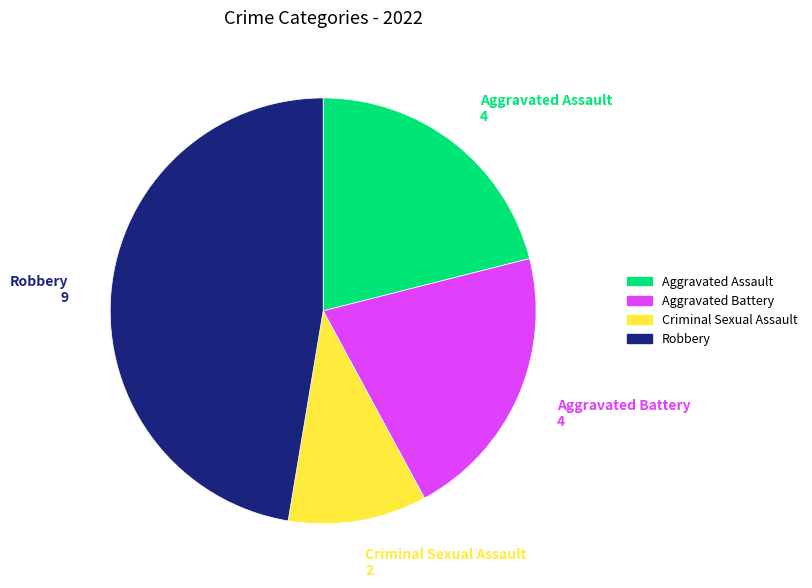

What is the largest slice in the pie chart?

Robbery